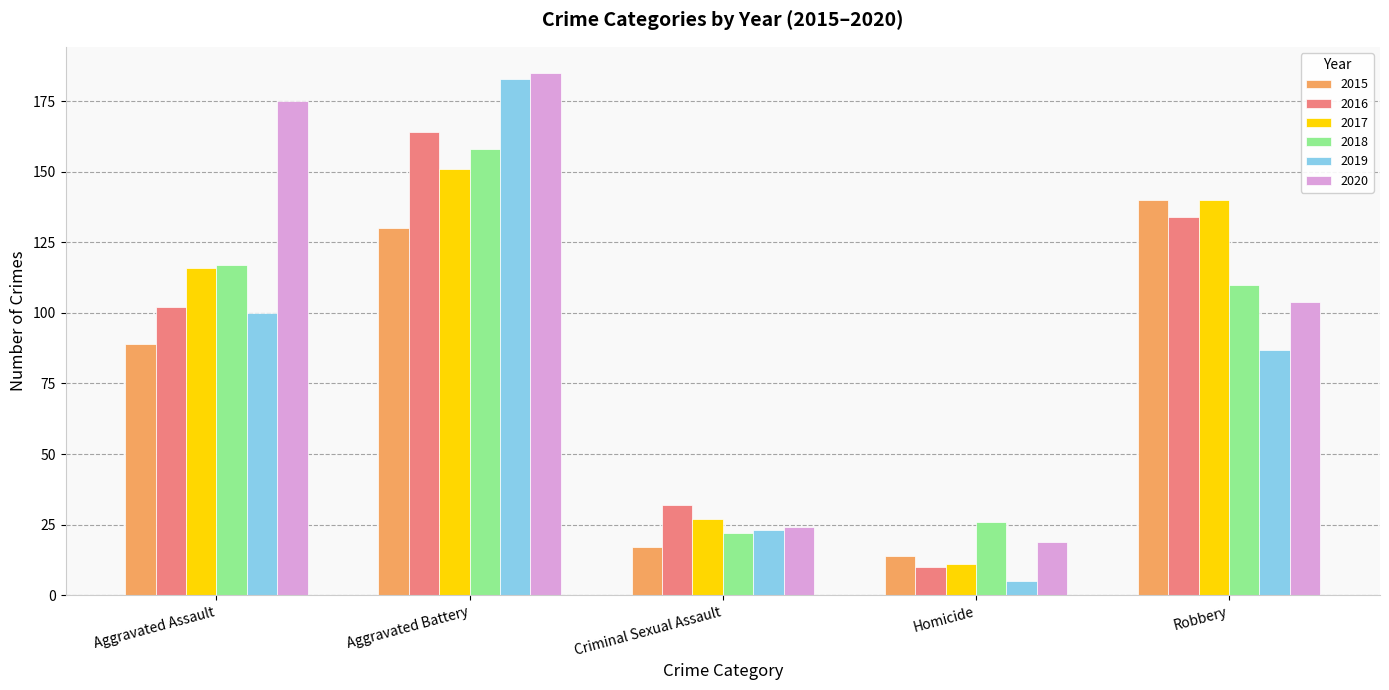

What is the label of the 5th bar from the right?

Aggravated Assault